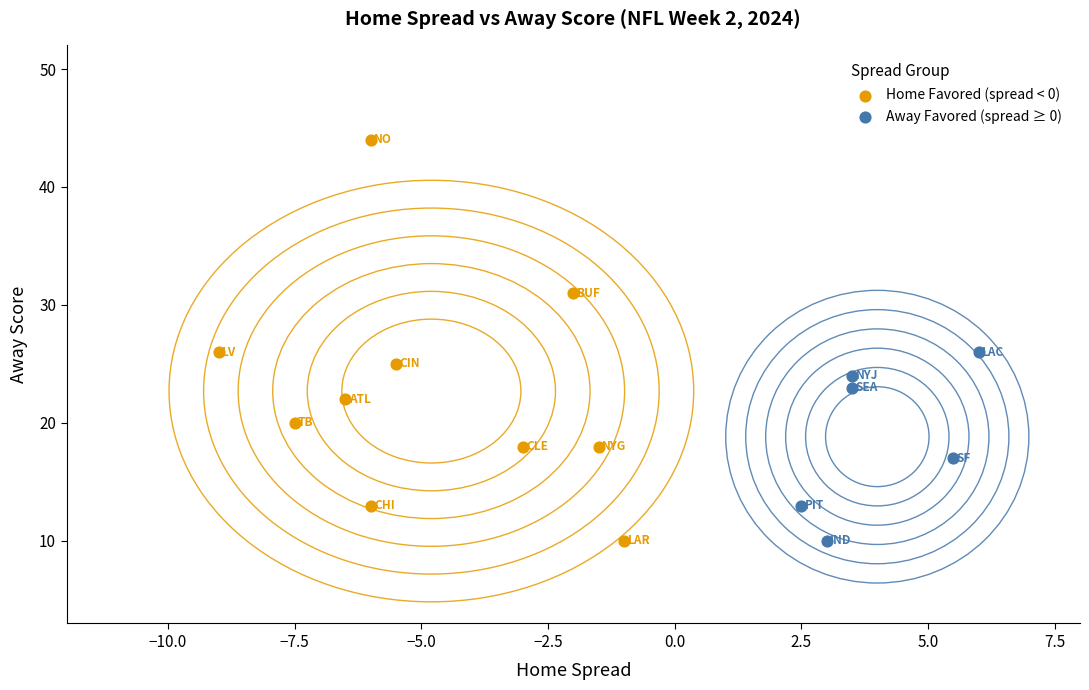

Which series has the largest Y range (max minus min)?

Home Favored (spread < 0)